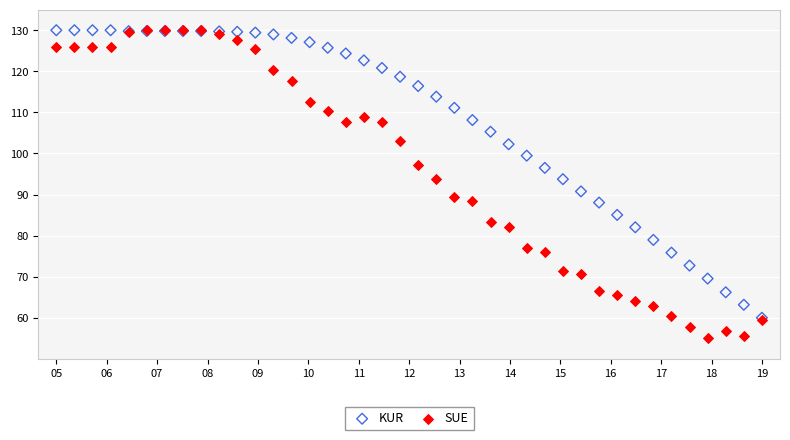

What are all the series names shown in the legend?

KUR, SUE